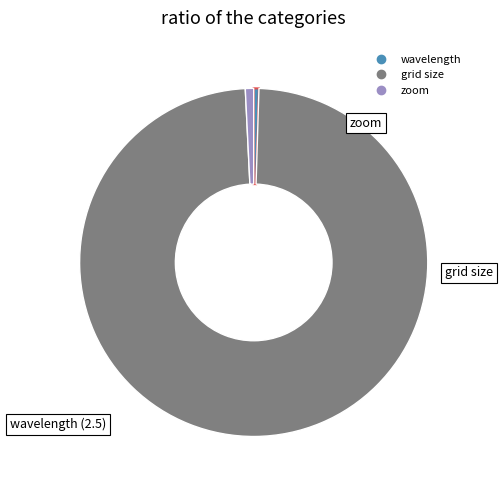

Which slice represents more than half of the pie?

grid size